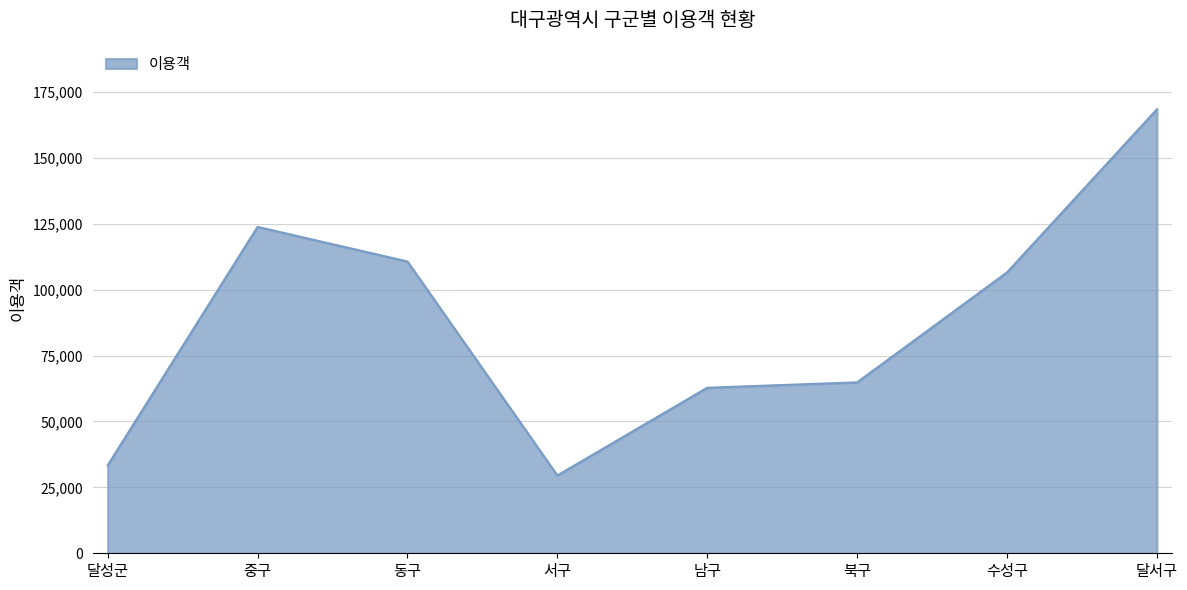

What is the difference between the maximum and minimum values?

138889